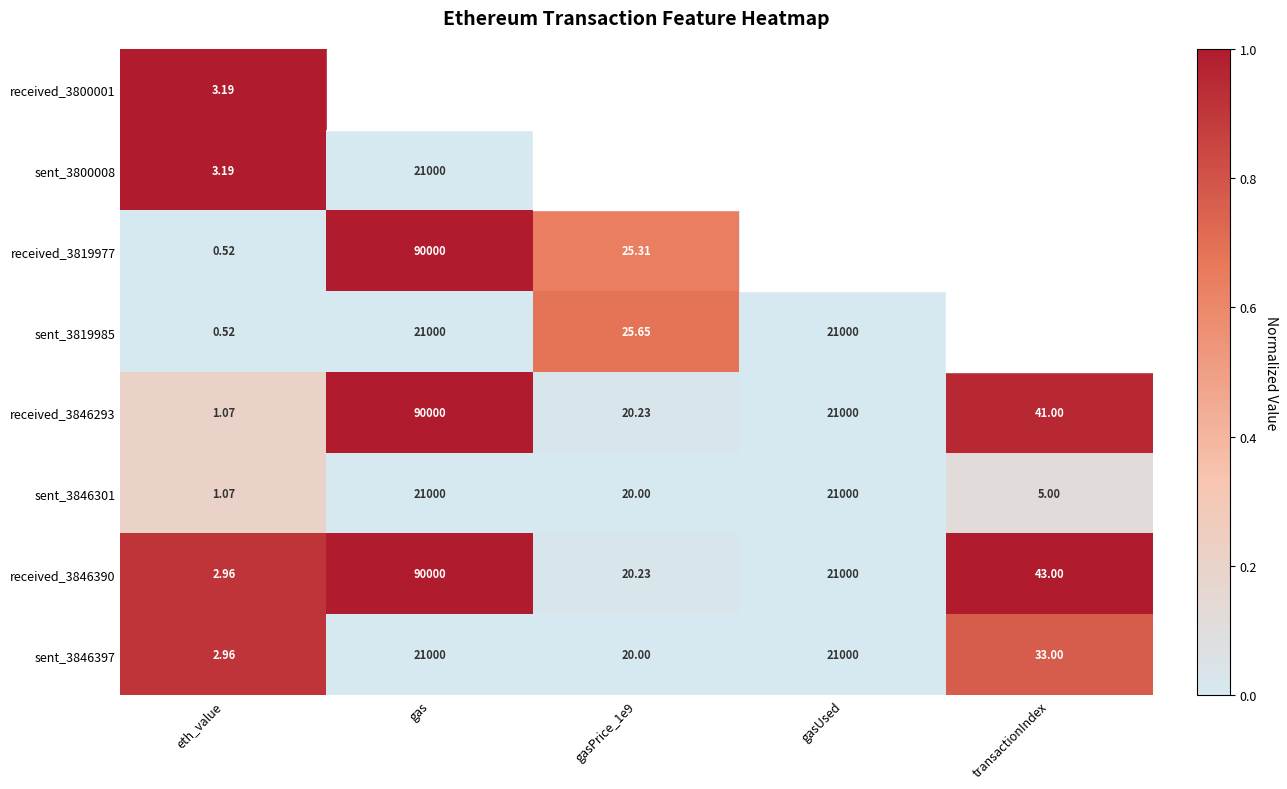

Is the value of sent_3846301 at transactionIndex greater than the value of sent_3846397 at transactionIndex?

No